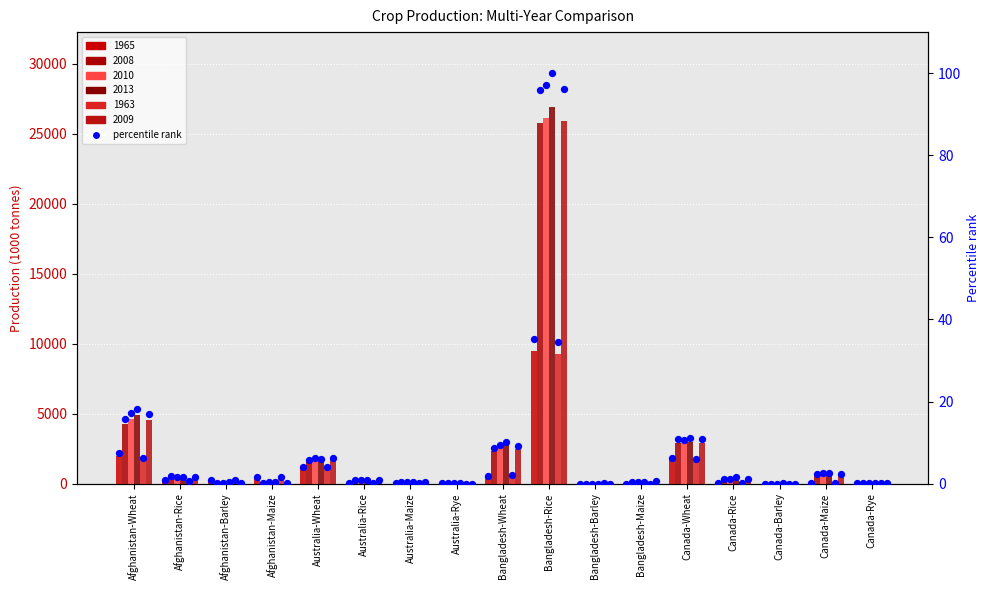

Which has a higher value, Canada-Wheat or Australia-Rice?

Canada-Wheat